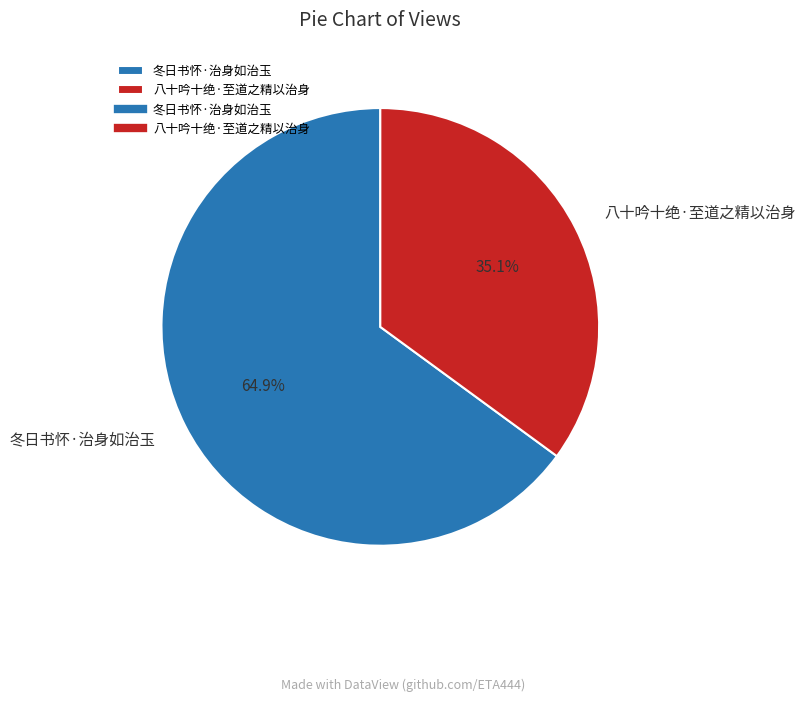

What is the smallest slice in the pie chart?

八十吟十绝·至道之精以治身